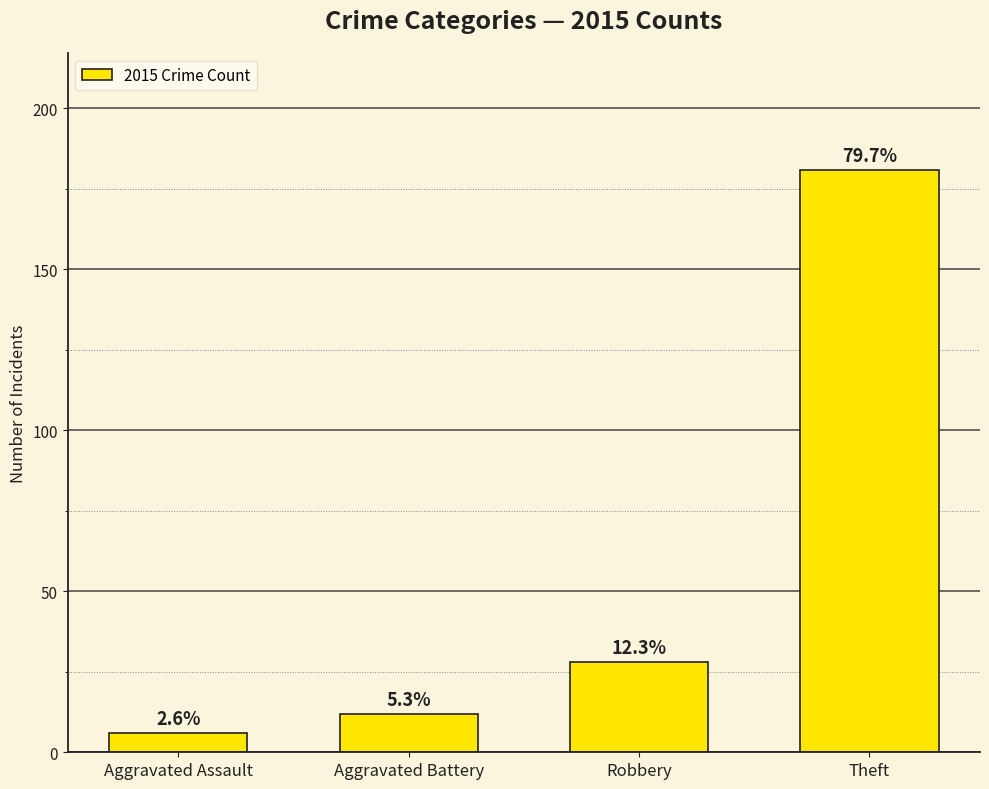

What is the change in value from Aggravated Assault to Aggravated Battery?

+6